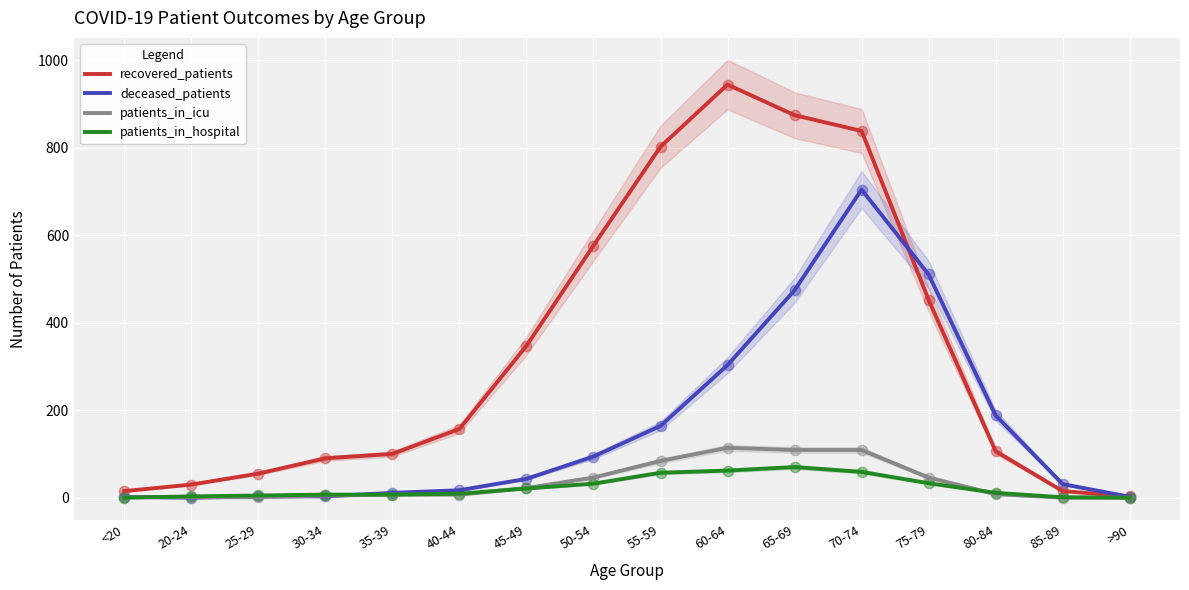

What are all the series names shown in the legend?

recovered_patients, deceased_patients, patients_in_icu, patients_in_hospital